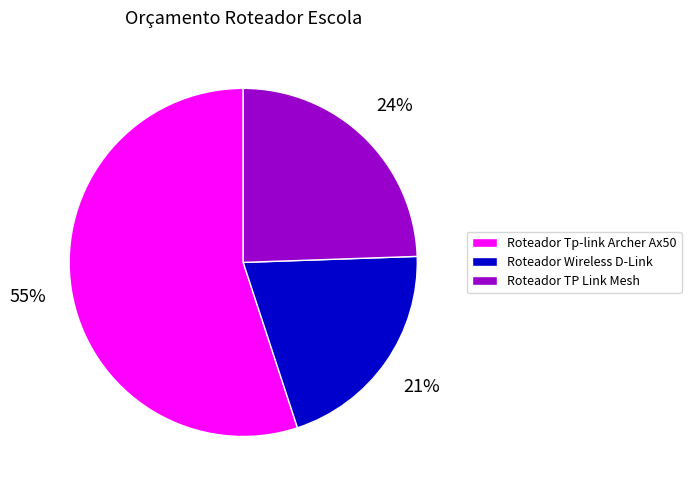

Count the number of slices in the pie.

3